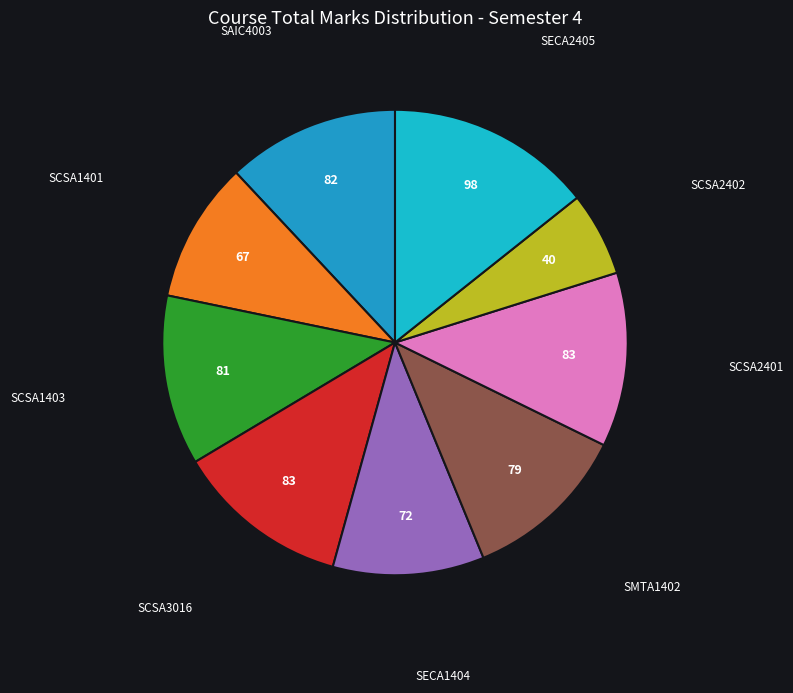

The SAIC4003 slice represents 12% of the pie. True or false?

True